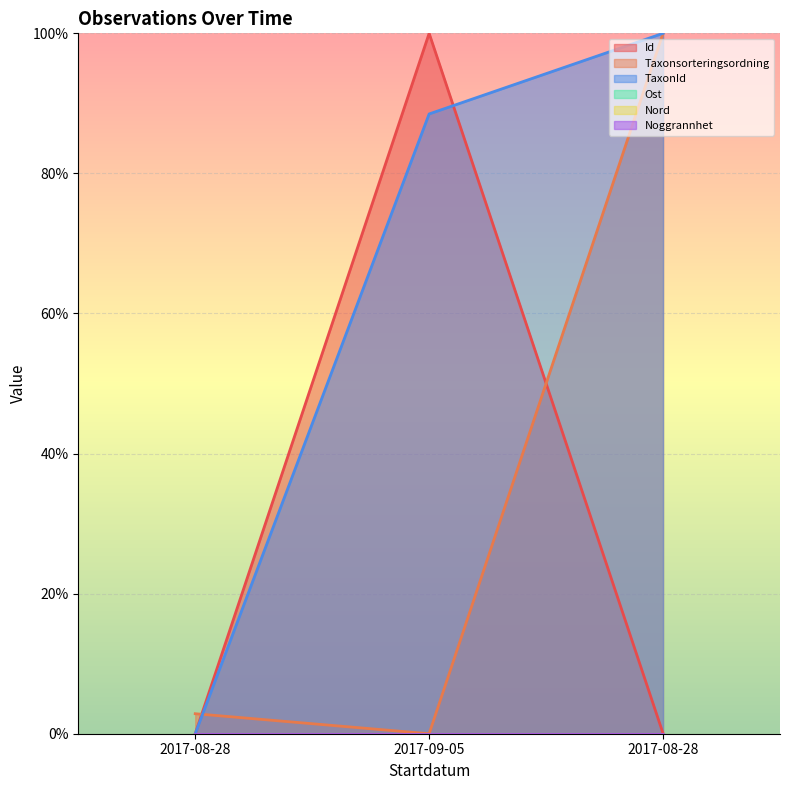

At which category is the sum across all series the highest?

2017-08-28